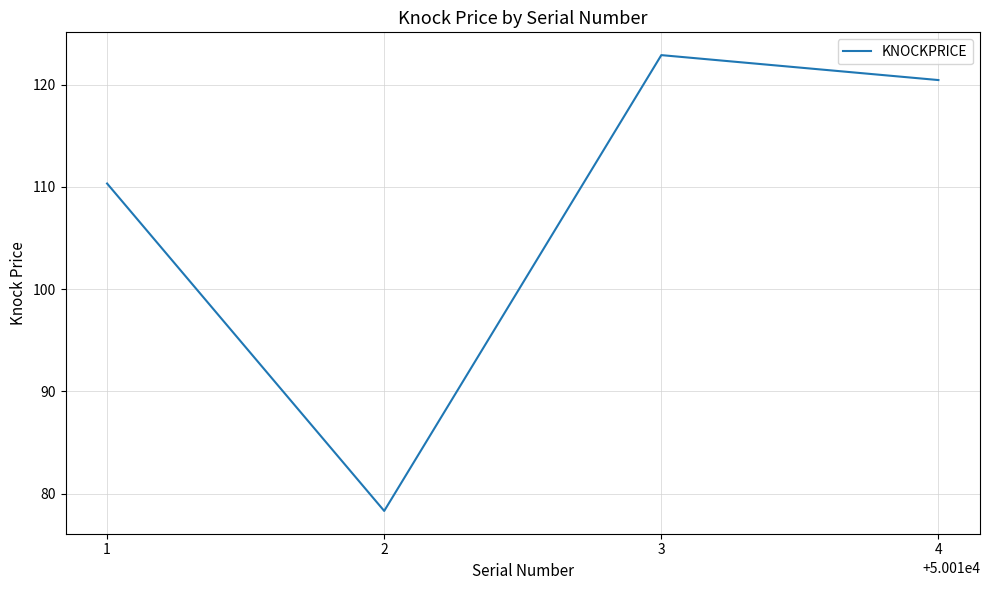

List the labels in order of value, largest first.

3, 4, 1, 2